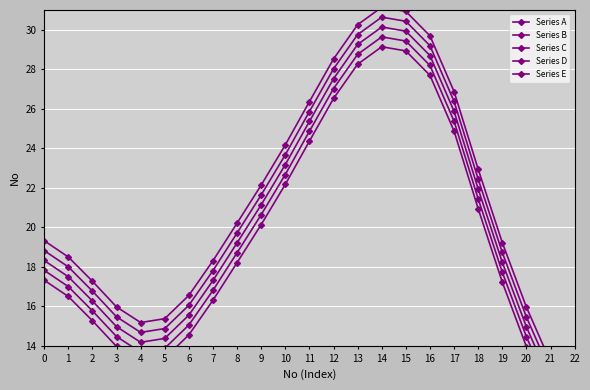

In Series A, how many points are higher than both neighbors (excluding endpoints)?

1